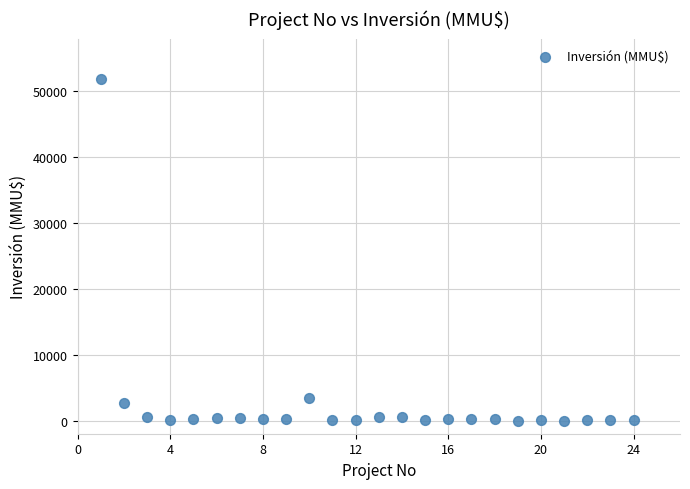

What is the range of Y values (max minus min)?

51860